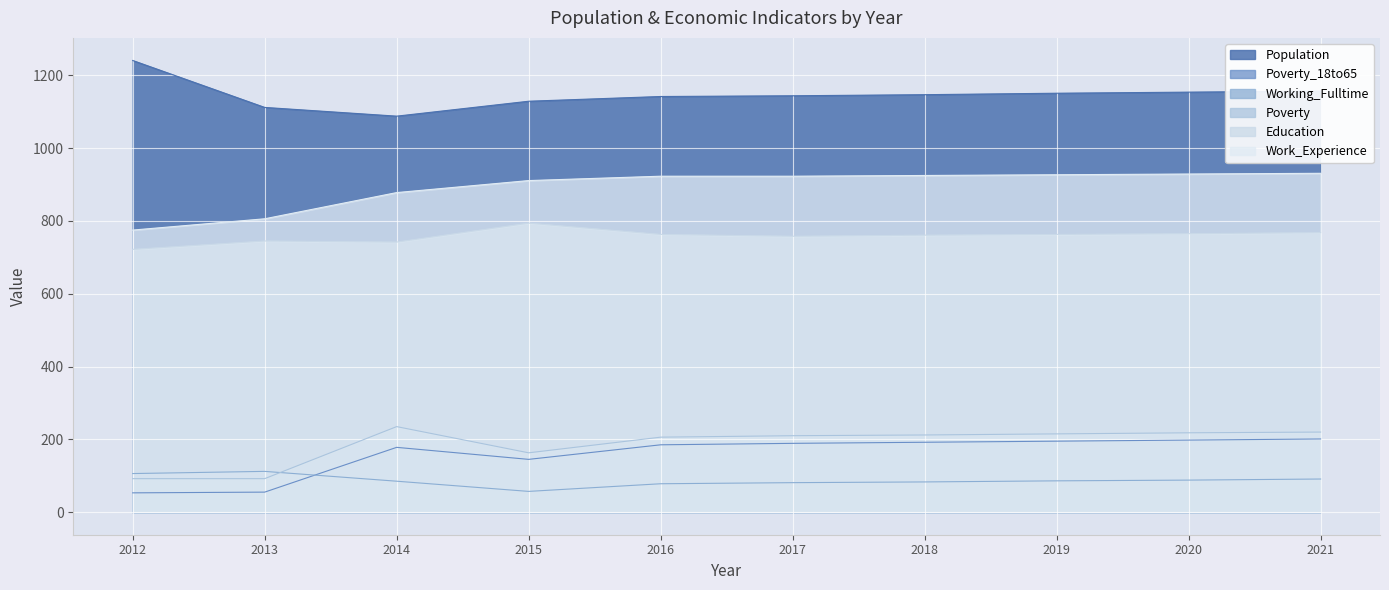

Reading left to right, transcribe all the data shown in this chart.

Population: 2012=1241	2013=1112	2014=1088	2015=1129	2016=1142	2017=1144	2018=1147	2019=1151	2020=1154	2021=1157
Poverty_18to65: 2012=53	2013=55	2014=178	2015=145	2016=185	2017=189	2018=192	2019=195	2020=198	2021=201
Working_Fulltime: 2012=106	2013=112	2014=85	2015=57	2016=78	2017=81	2018=83	2019=86	2020=88	2021=91
Poverty: 2012=92	2013=92	2014=235	2015=163	2016=206	2017=210	2018=212	2019=215	2020=218	2021=220
Education: 2012=722	2013=745	2014=742	2015=794	2016=763	2017=758	2018=761	2019=763	2020=765	2021=768
Work_Experience: 2012=775	2013=806	2014=878	2015=911	2016=923	2017=923	2018=925	2019=927	2020=929	2021=931